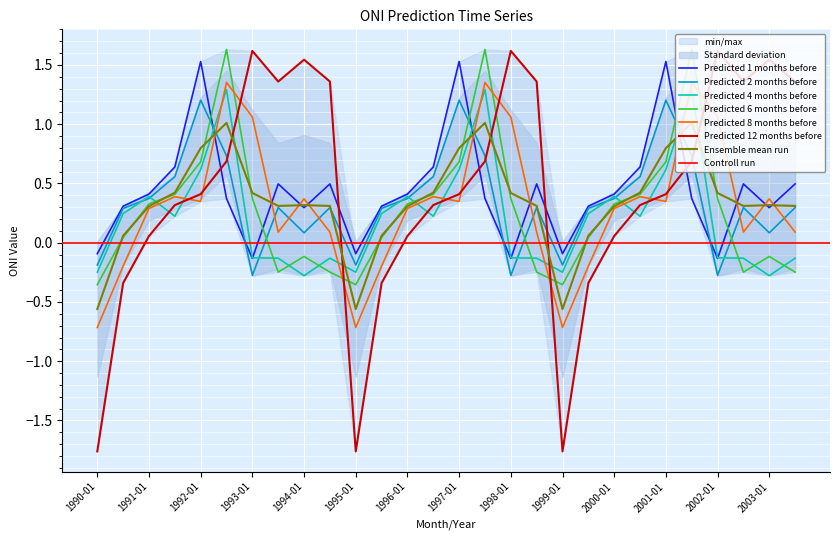

Which has a higher value, 1994-01 or 1991-07?

1991-07